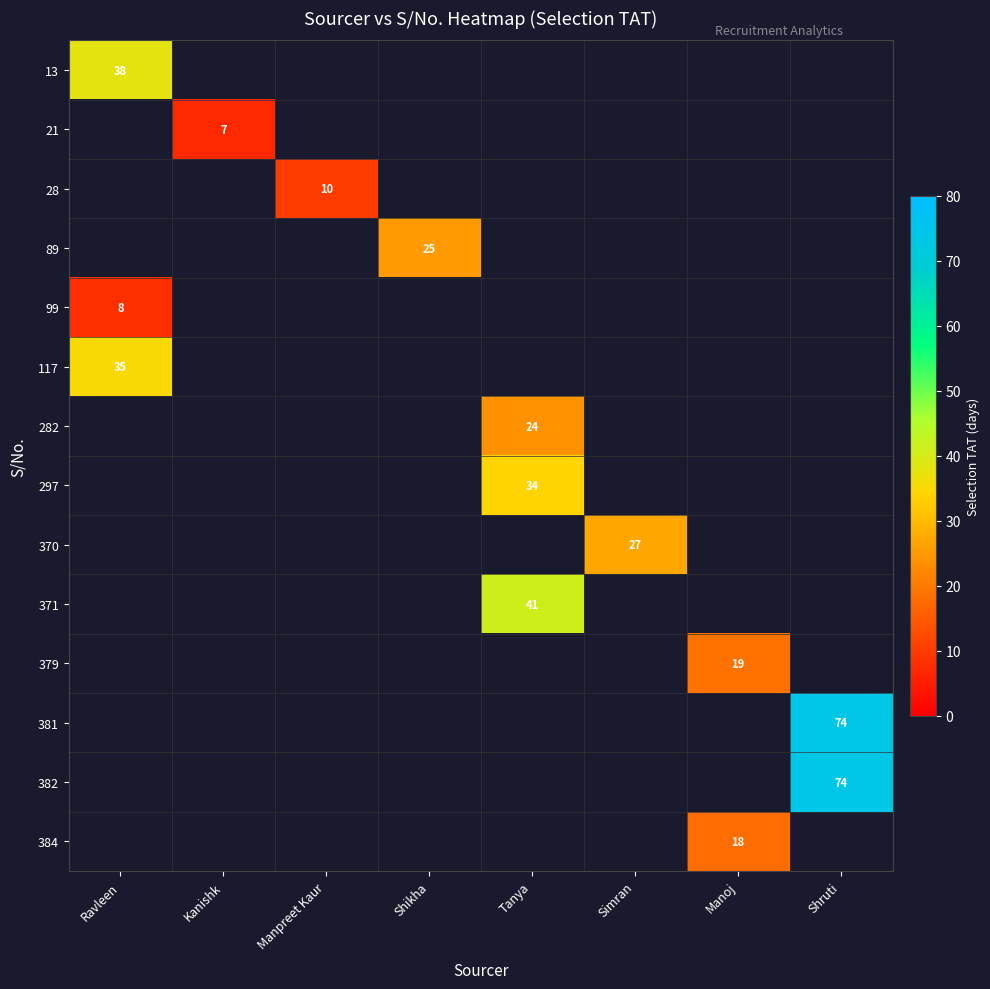

How many series are shown in this chart?

14